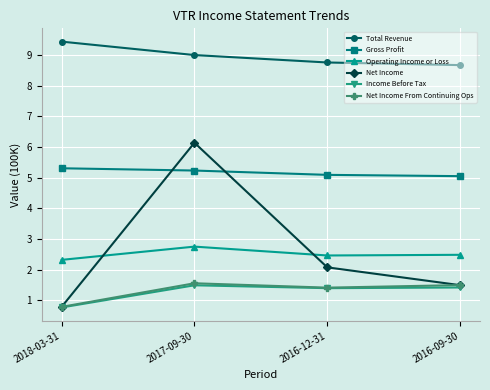

What is the lowest value of the Operating Income or Loss series?

2.3